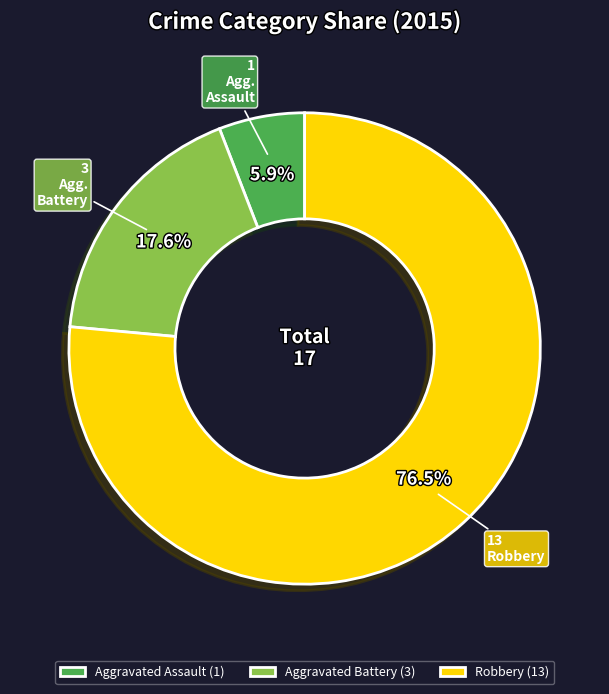

Is there any slice that represents more than half of the pie?

Yes